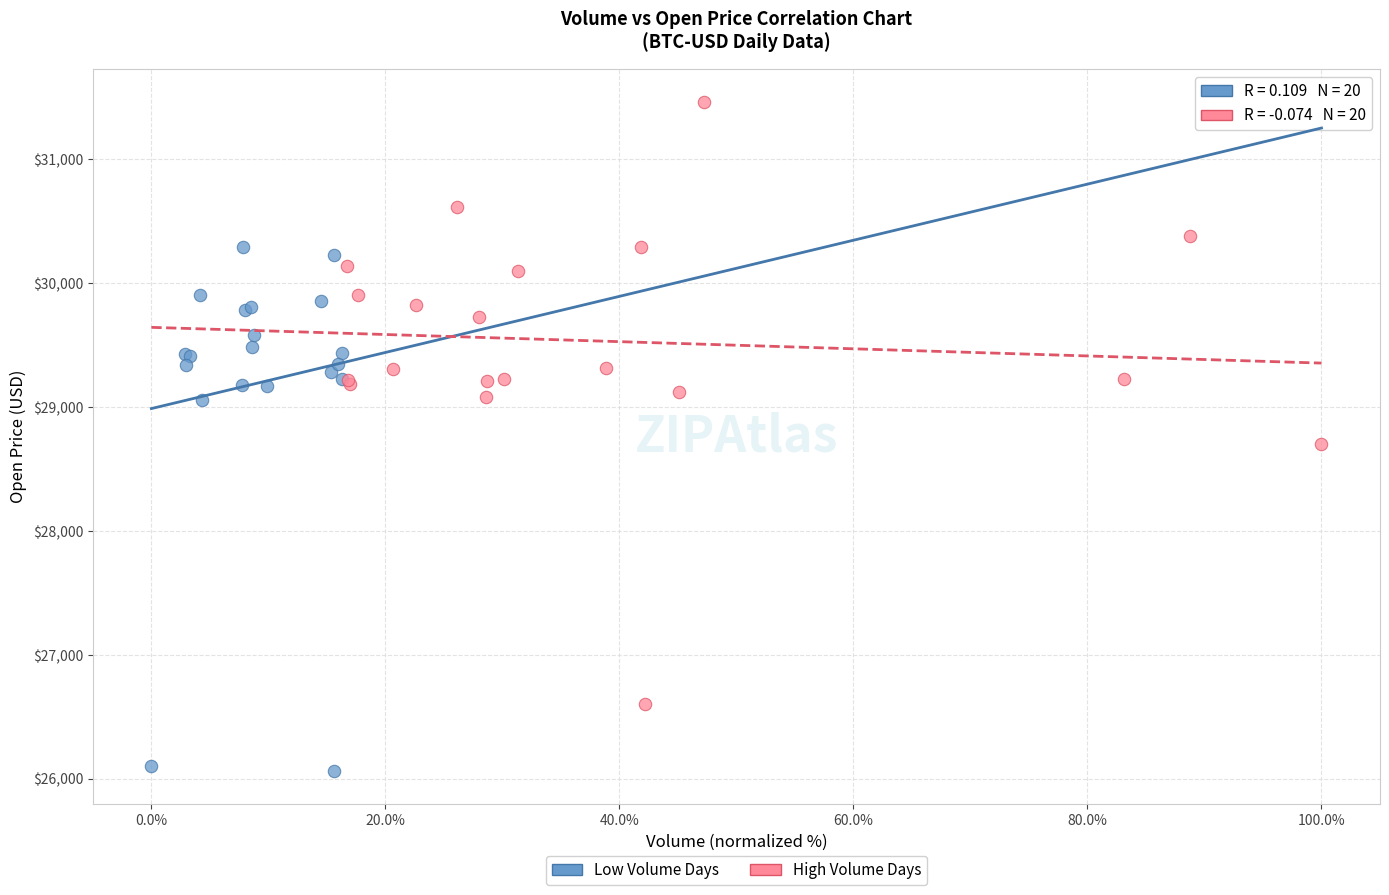

Which series reaches the maximum Y coordinate?

High Volume Days